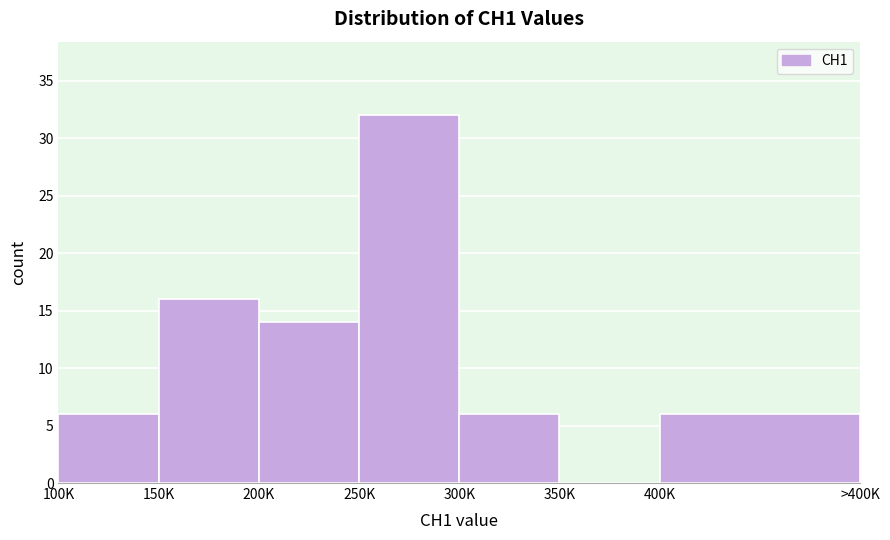

Reading left to right, list all the values displayed in this chart.

100K=6	150K=16	200K=14	250K=32	300K=6	350K=0	400K=6